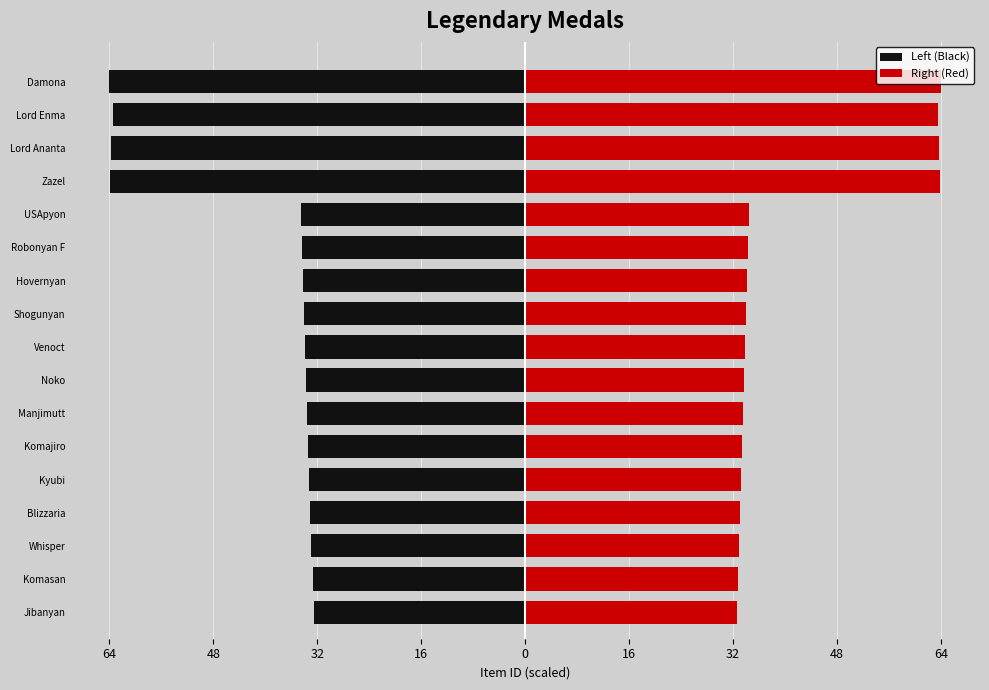

What value does the Left (Black) series have at Robonyan F?

-34.4